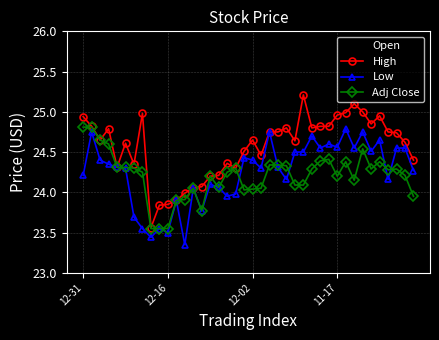

Which series has the largest range (max minus min)?

High